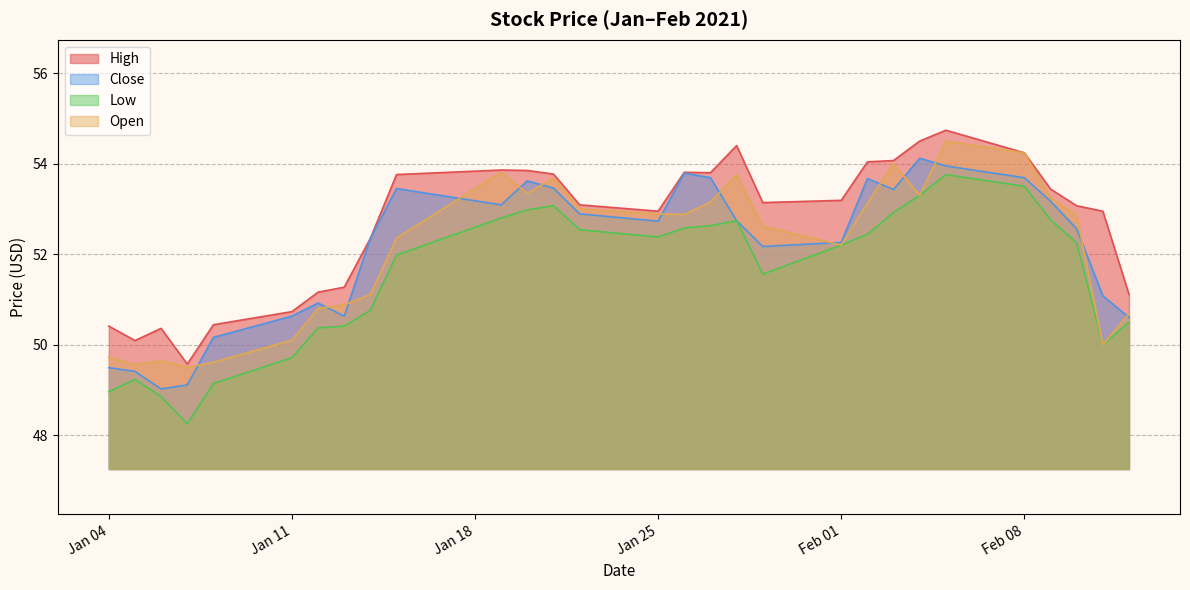

Between Jan 25 and Feb 08, which series saw the biggest shift?

Open